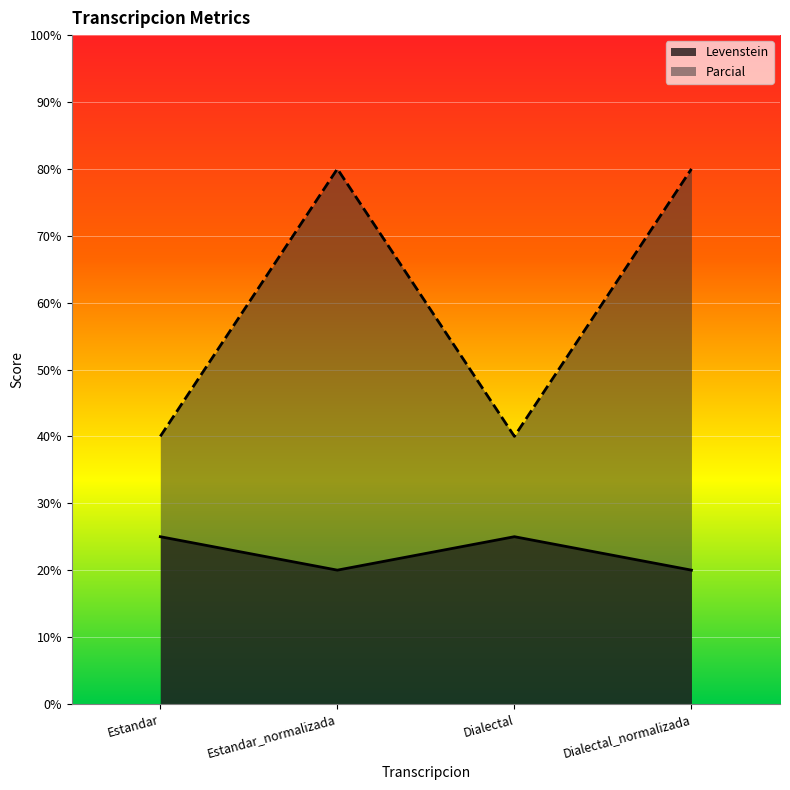

How many values in the Levenstein series are below 25?

2